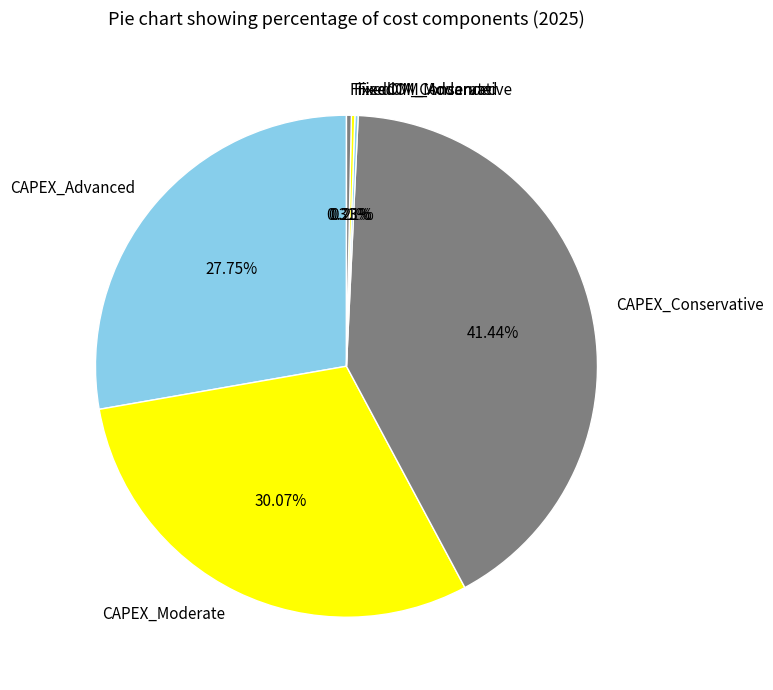

To the nearest percent, what is the average slice percentage?

17%